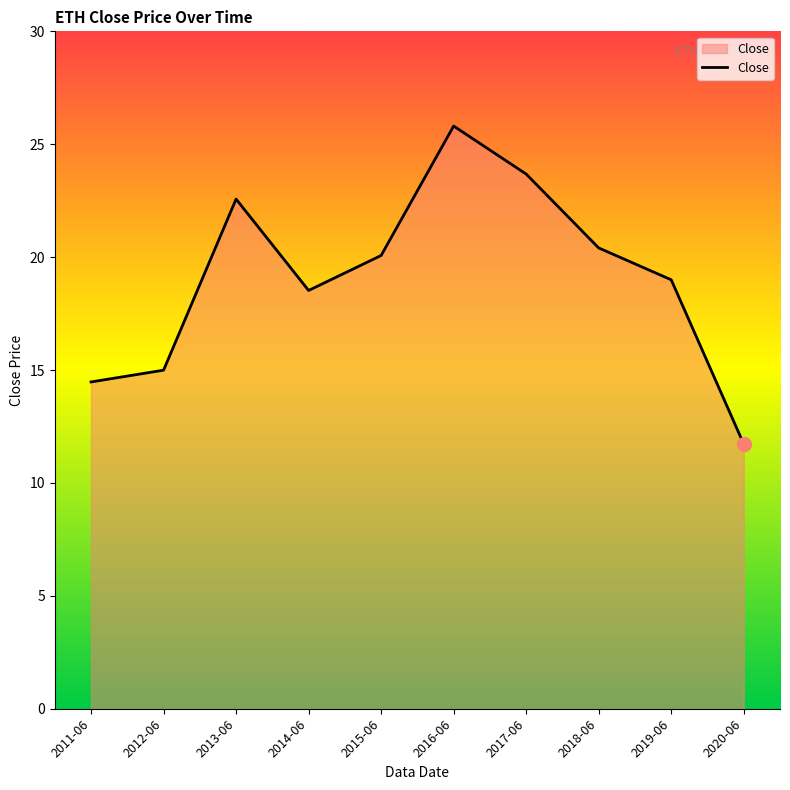

What is the greatest value displayed?

25.8